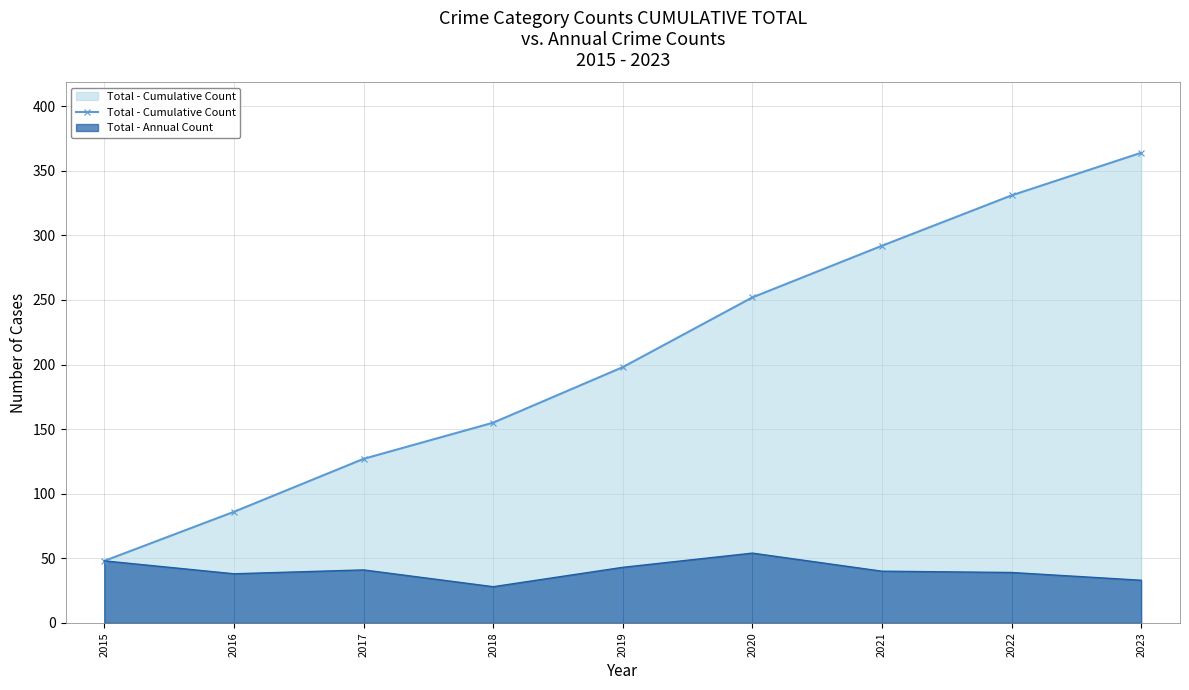

Reading right to left, extract all data points from this chart.

364	331	292	252	198	155	127	86	48